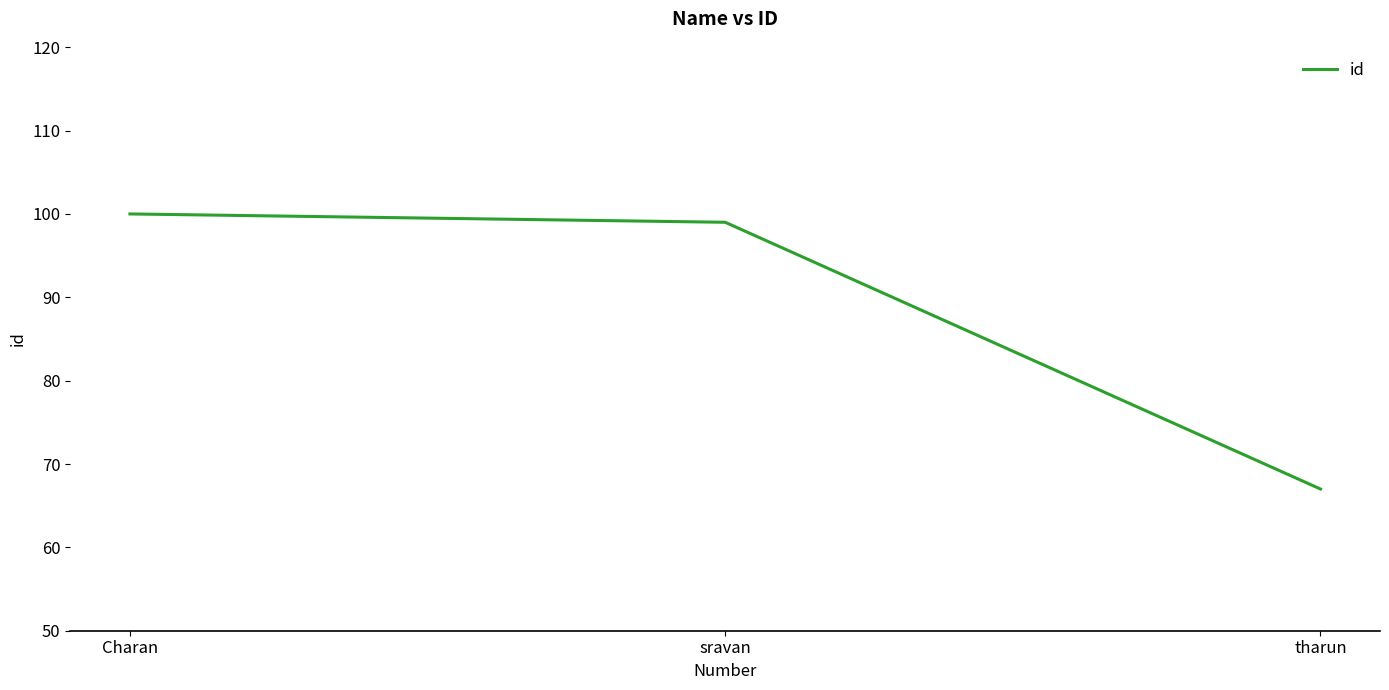

True or false: the data shows 67 at tharun.

True